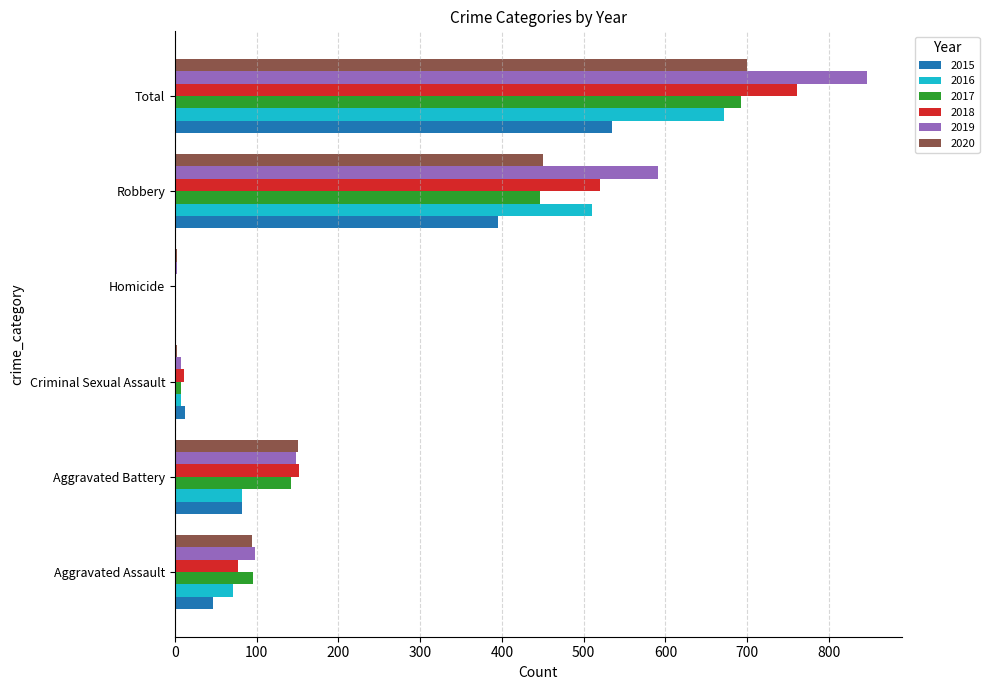

Which series changed the most between Aggravated Assault and Aggravated Battery?

2018